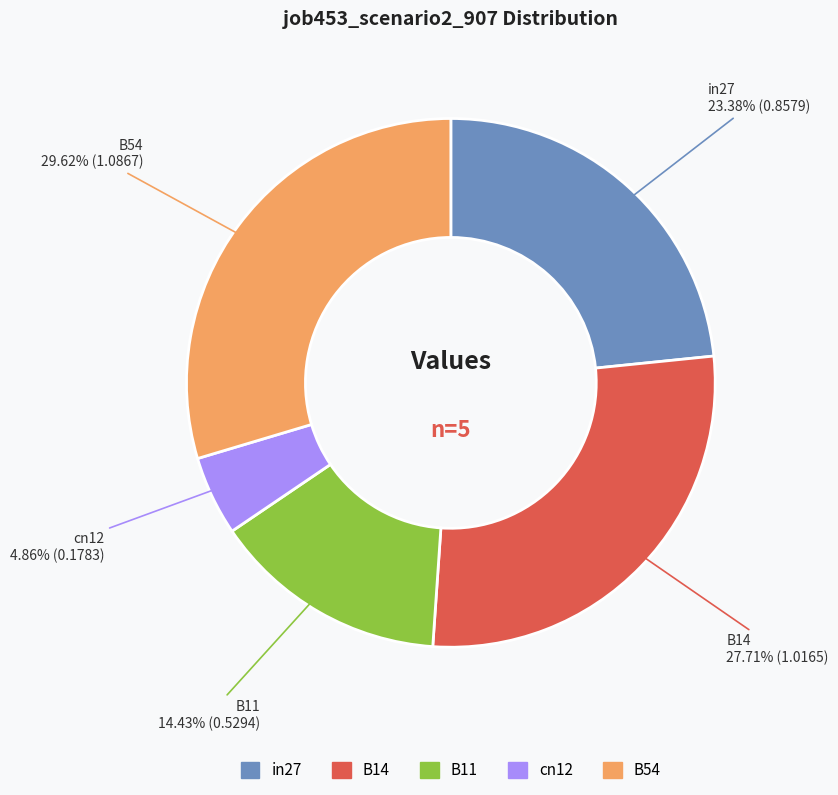

Between in27 and B14, which is larger?

B14